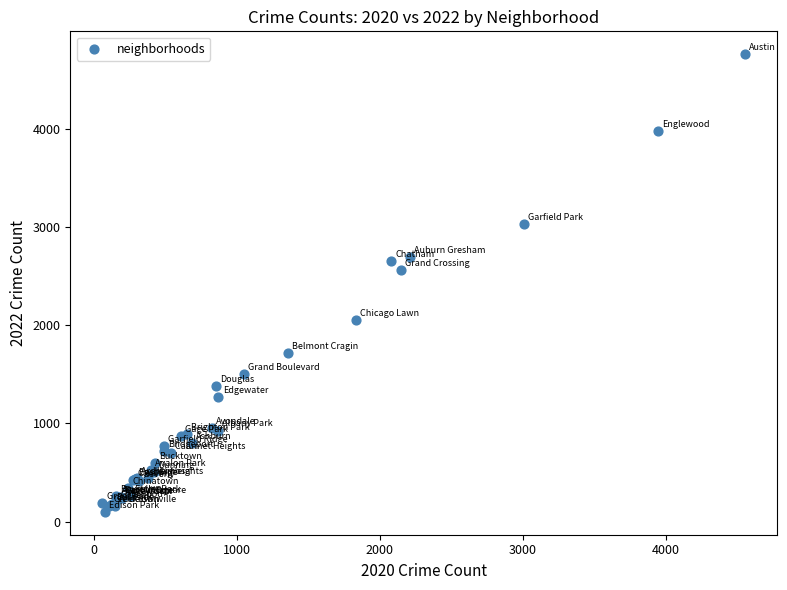

What Y value in the scatter plot is closest to 2430?

2566